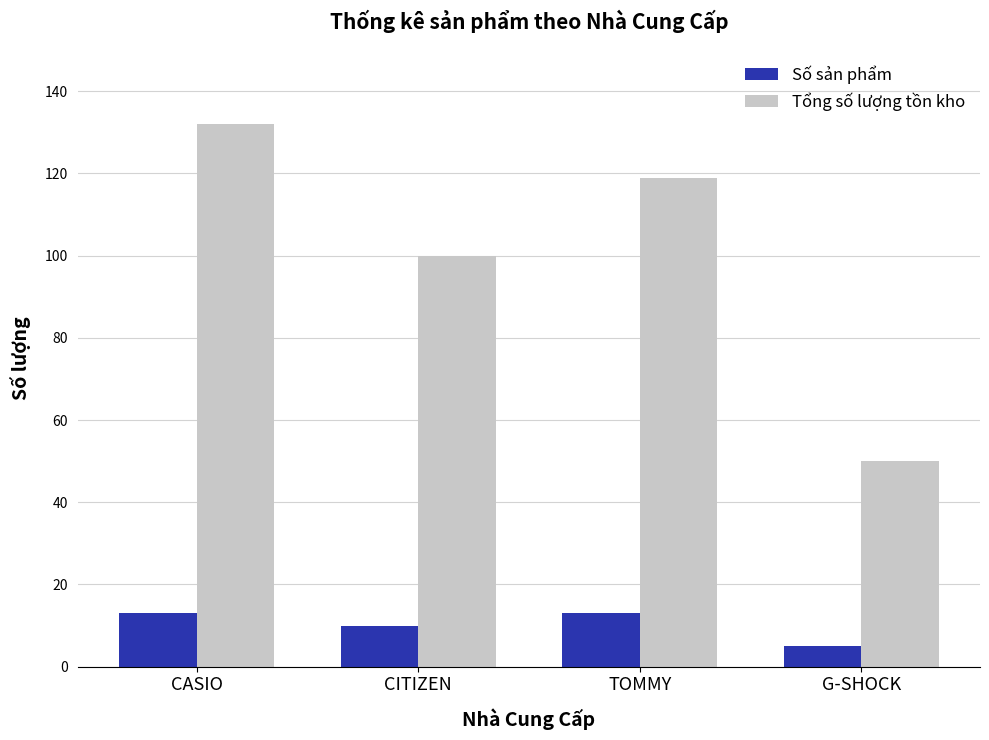

Count the number of data series in this chart.

2